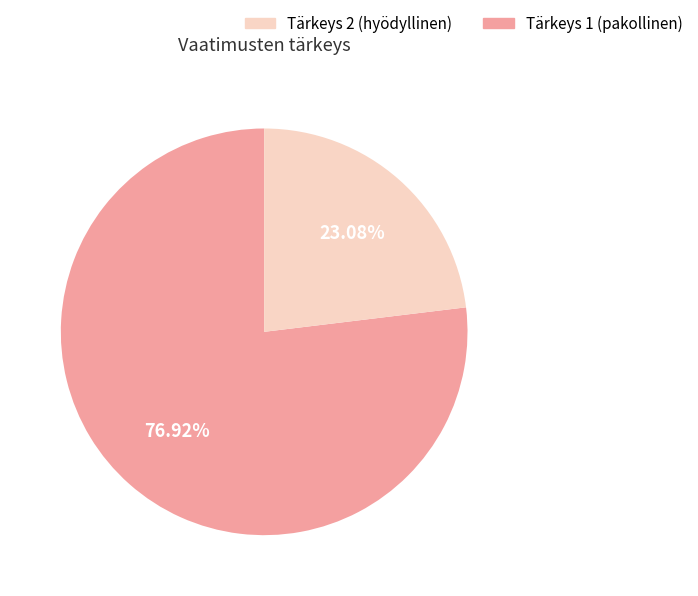

Count the number of slices in the pie.

2